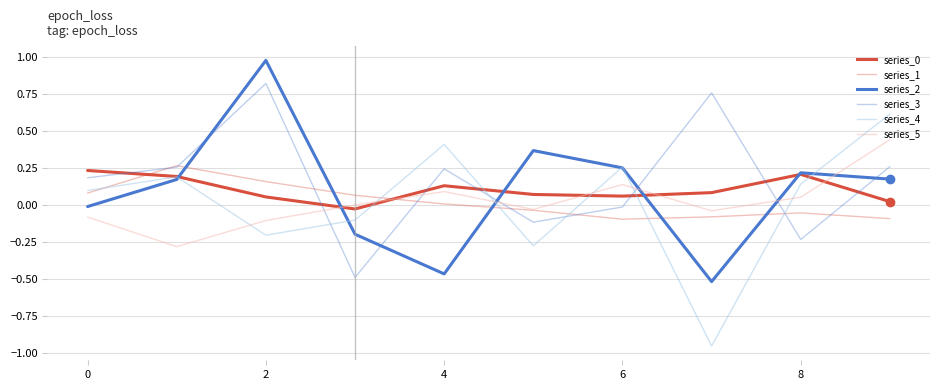

Does the chart display data point markers on the line(s)?

No